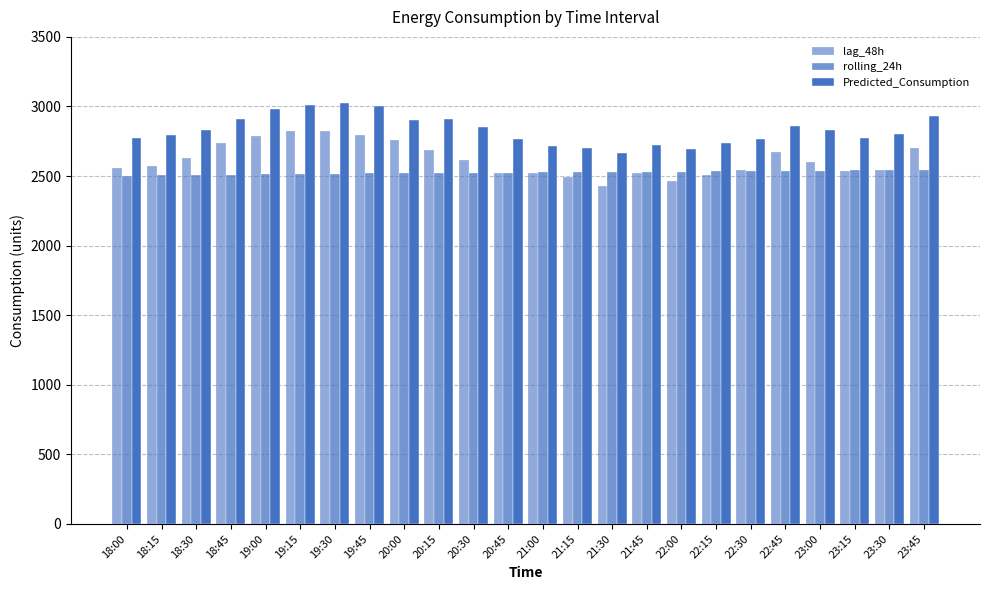

What position from the right is 22:45?

5